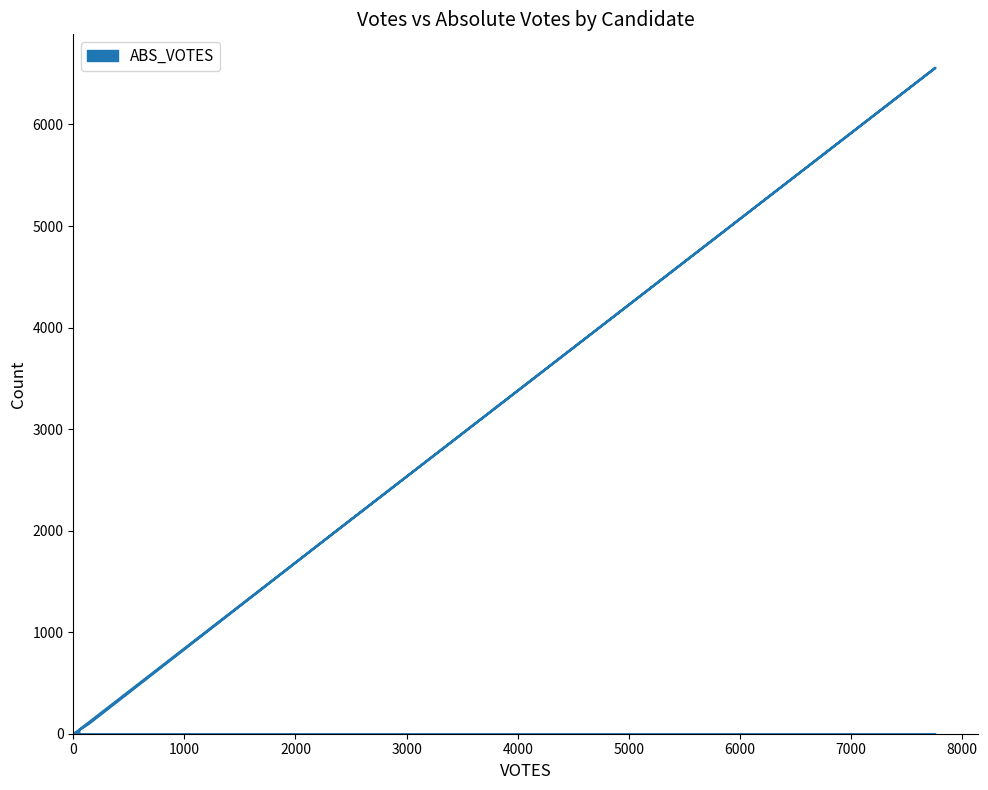

List the labels in order of value, largest first.

cornynj, hegarm, mckennonk, collinsda, write-ins